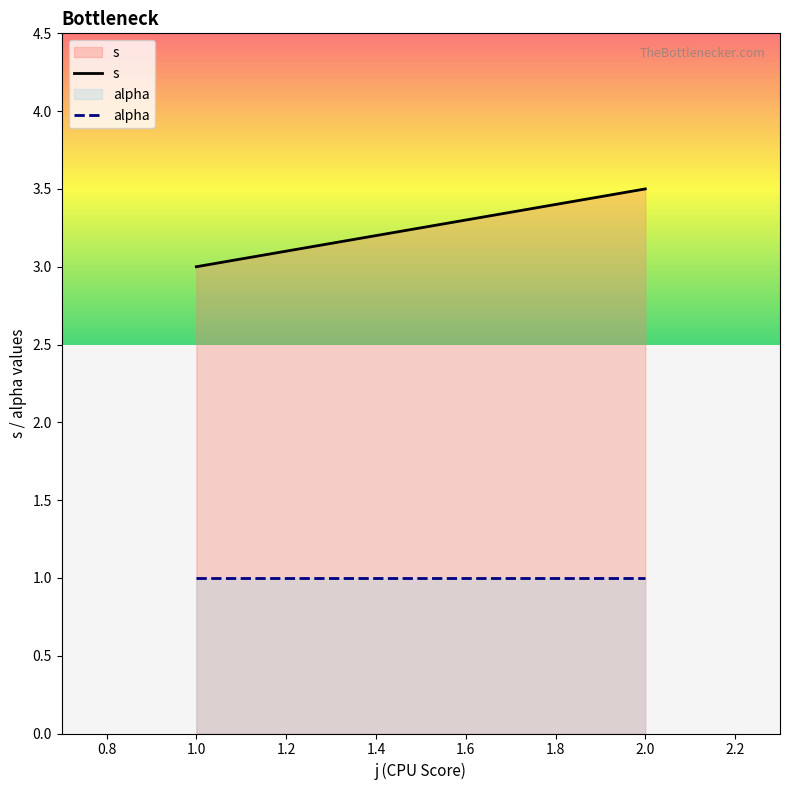

Rank the categories by s value from lowest to highest.

1.0, 2.0